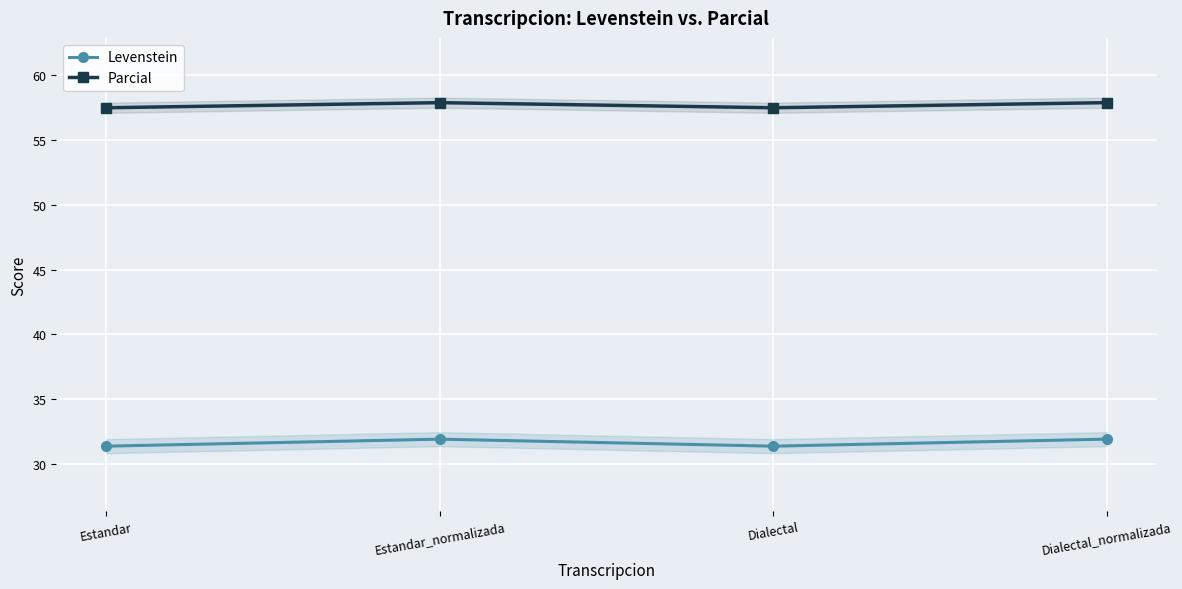

How many lines are shown in the chart?

2